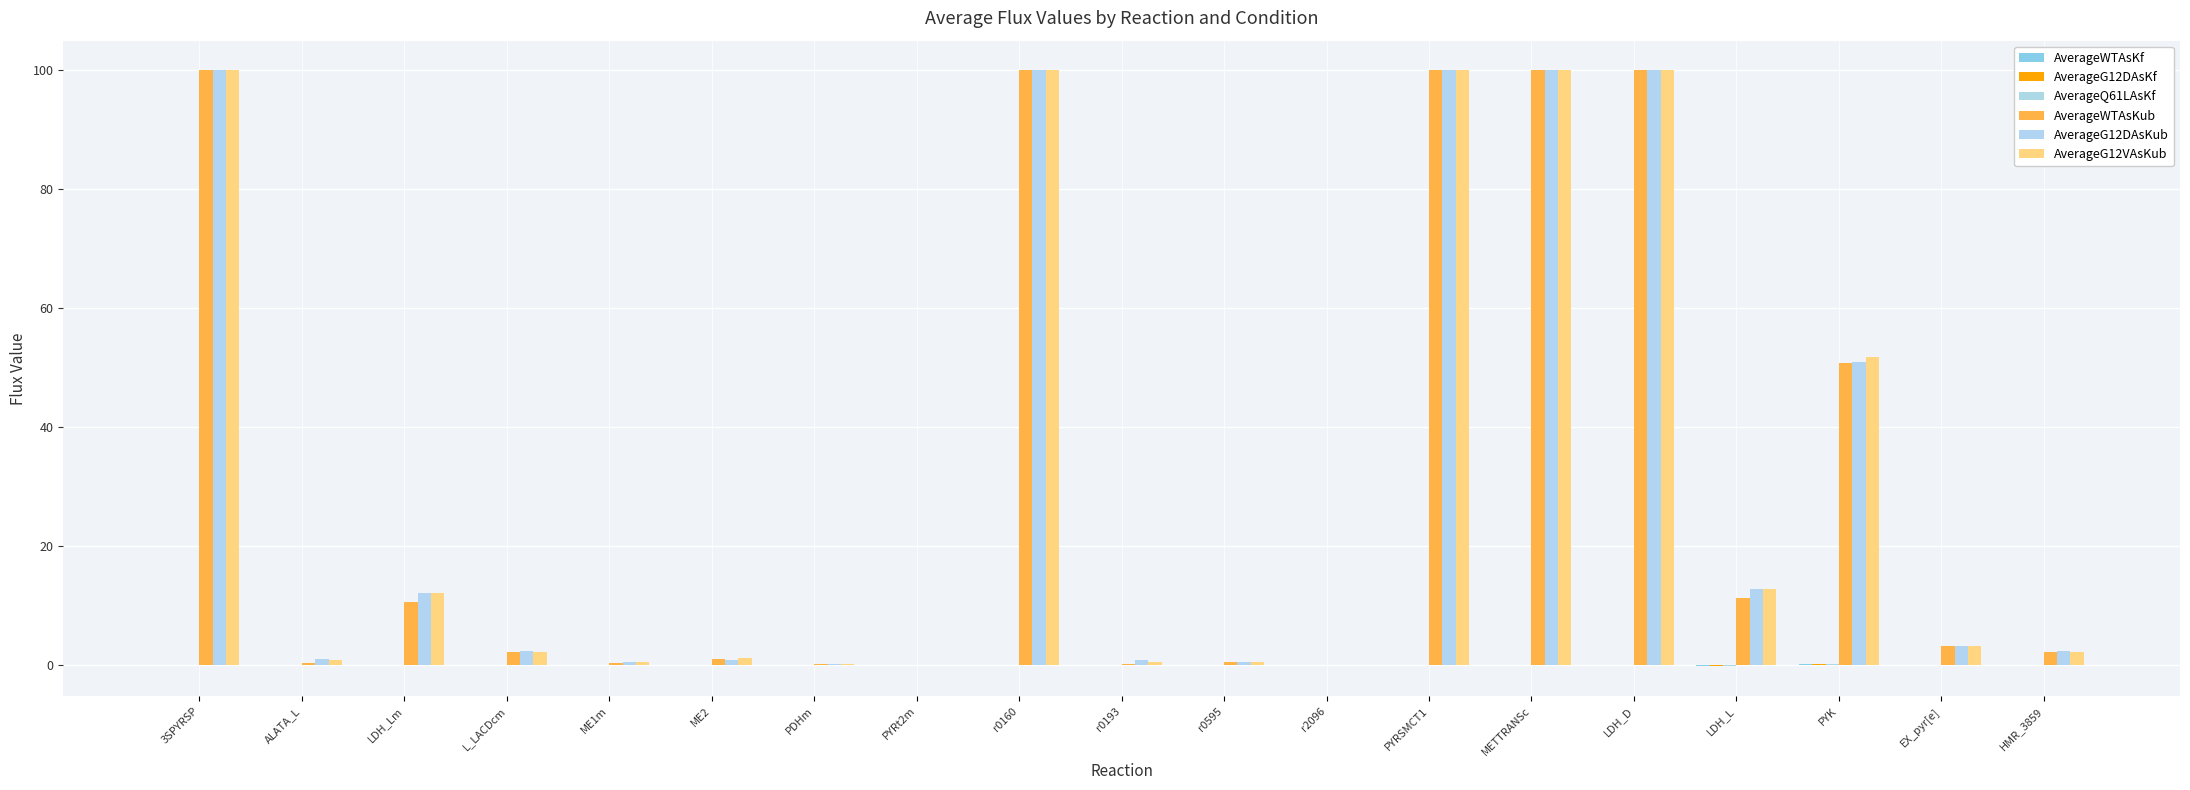

How many groups of bars are there?

19